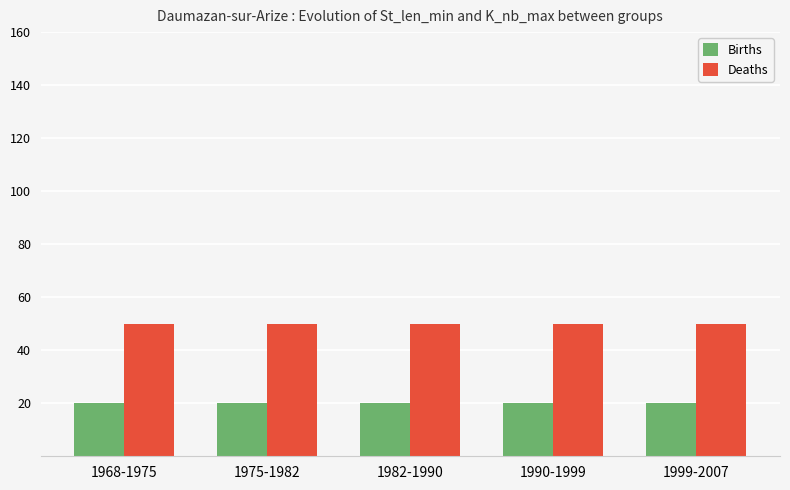

Which series has the largest total across all categories?

Deaths